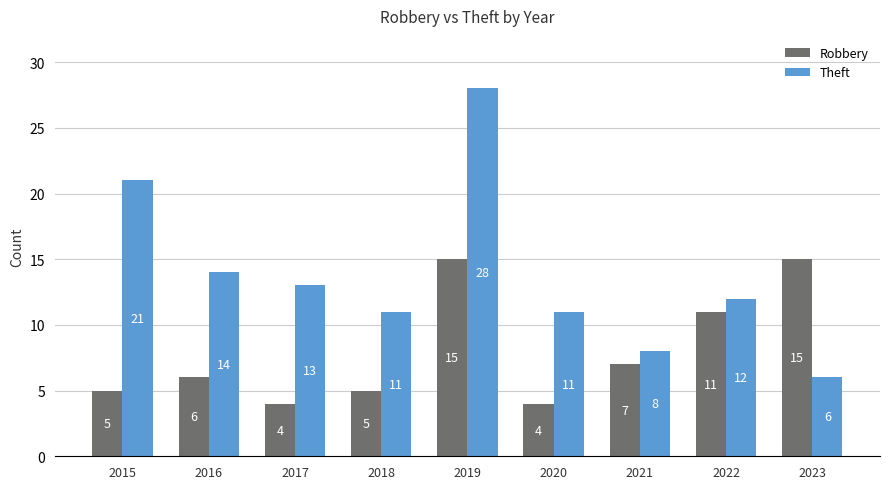

At 2023, list the series in order from smallest to largest.

Theft, Robbery